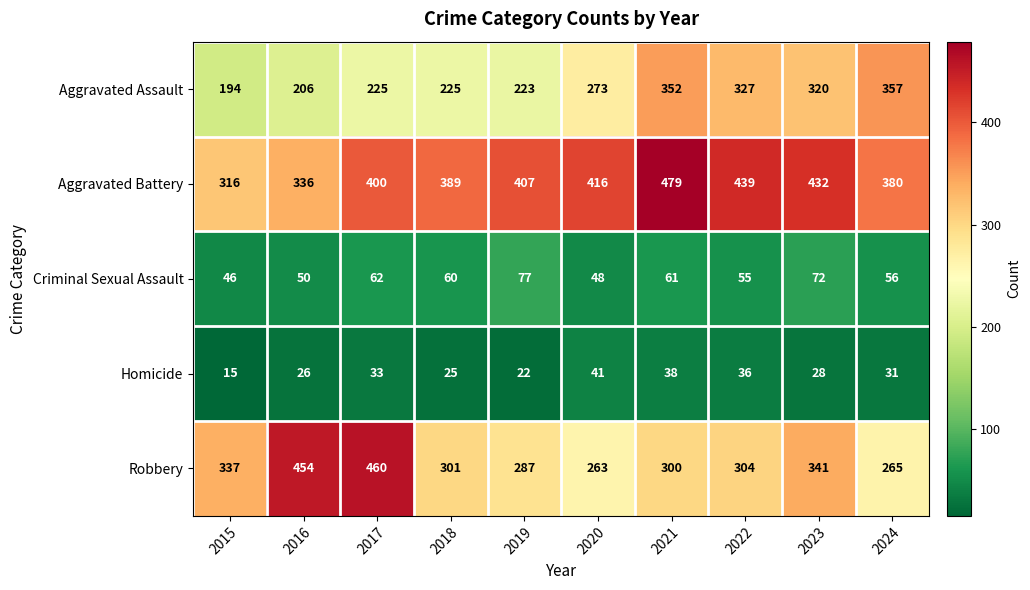

What is the difference between the Robbery values at 2016 and 2015?

117